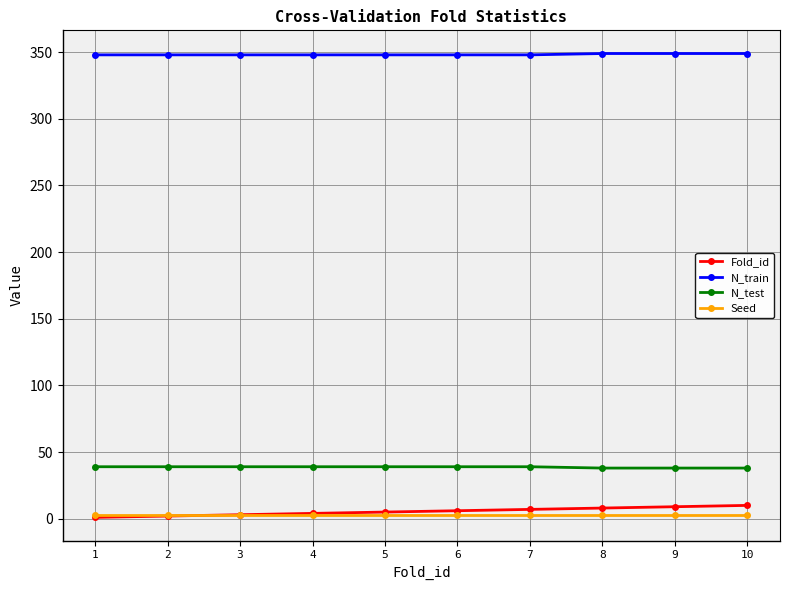

The value of N_test at 4 is 66. True or false?

False